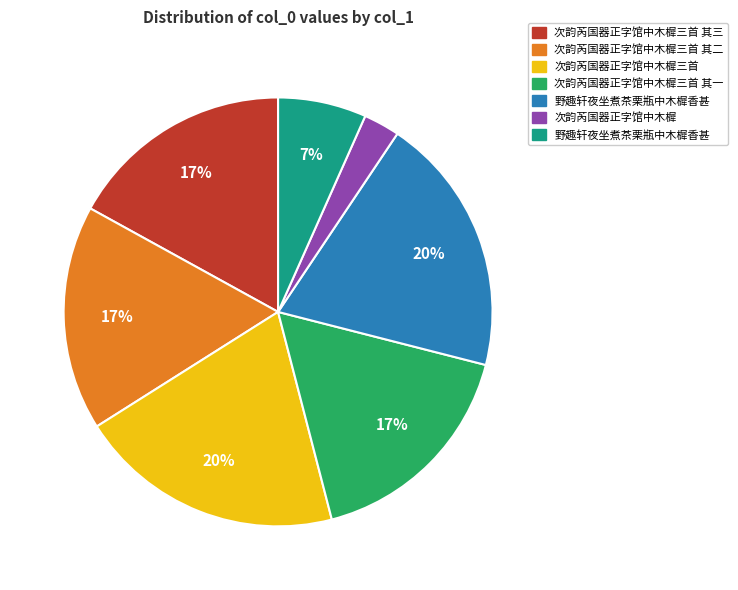

To the nearest percent, what is the average slice percentage?

14%